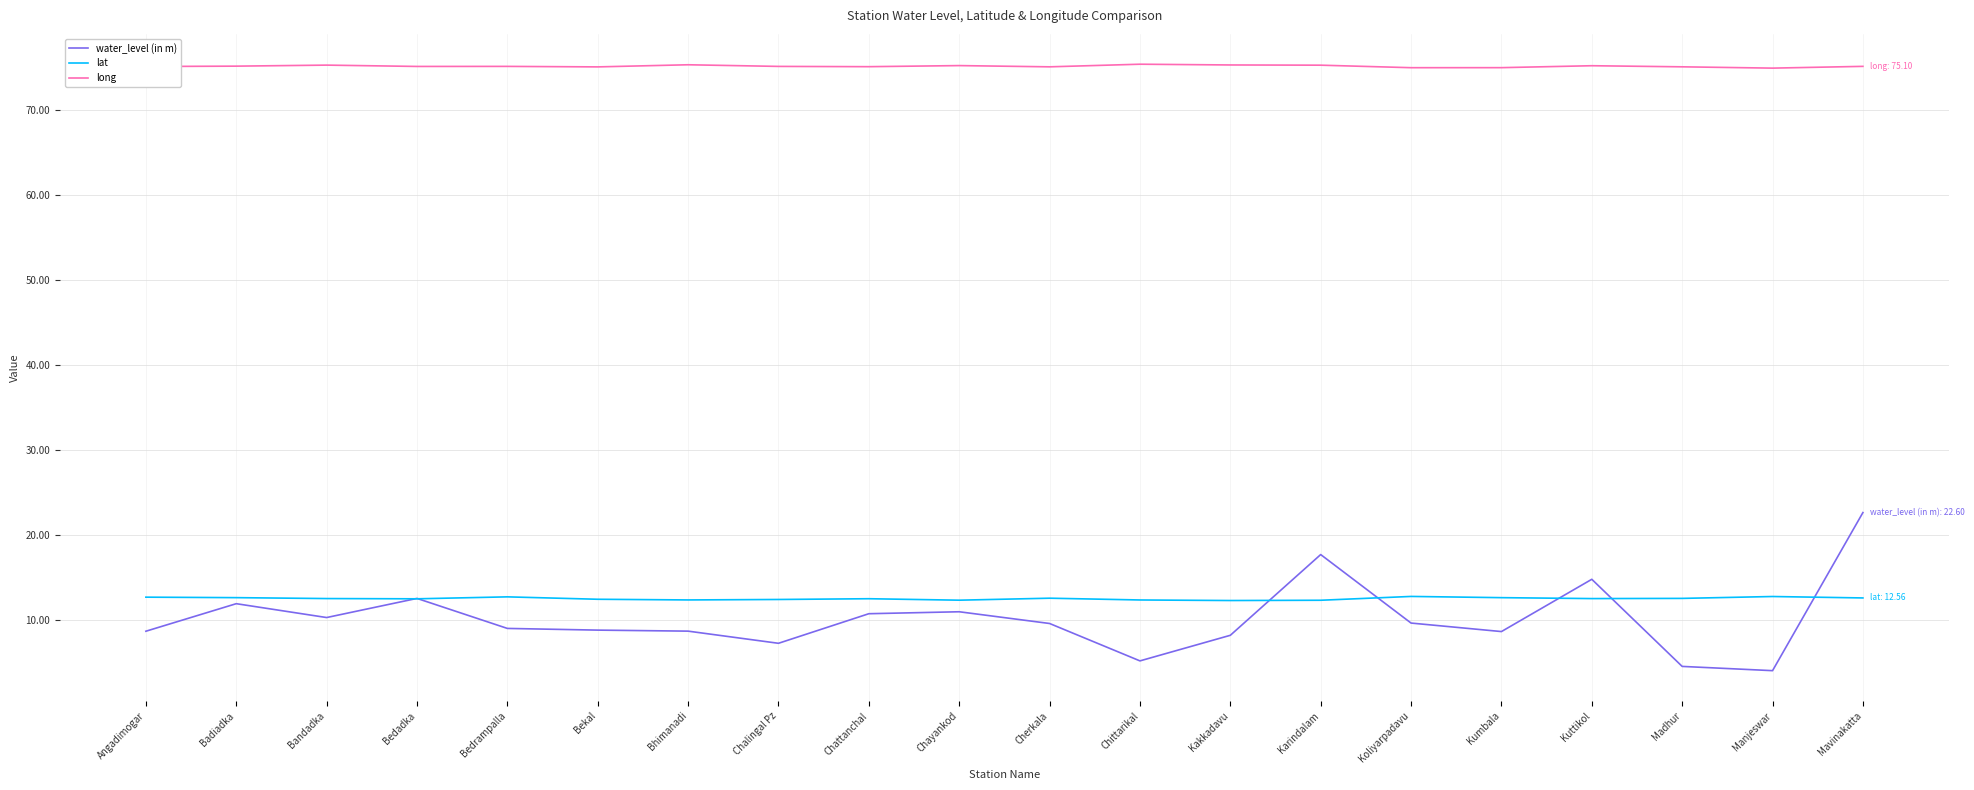

What is the highest value of the lat series?

12.7